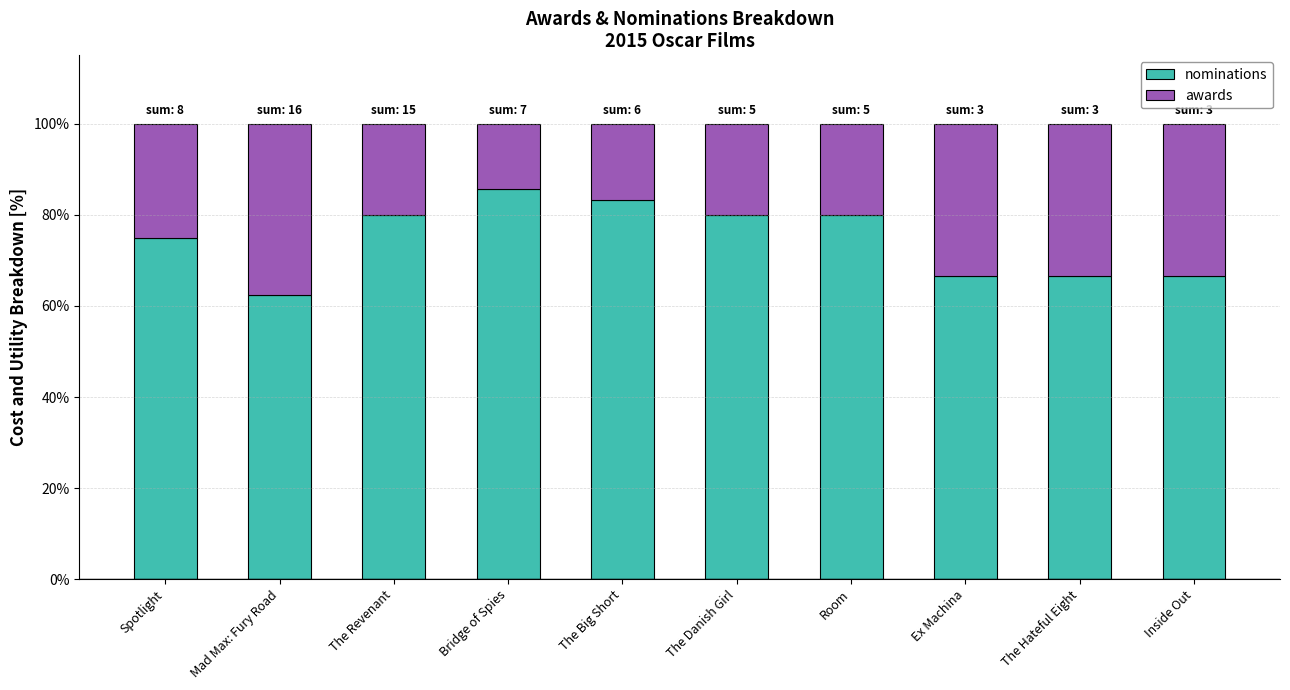

Which category has the lowest value in the nominations series?

Mad Max: Fury Road